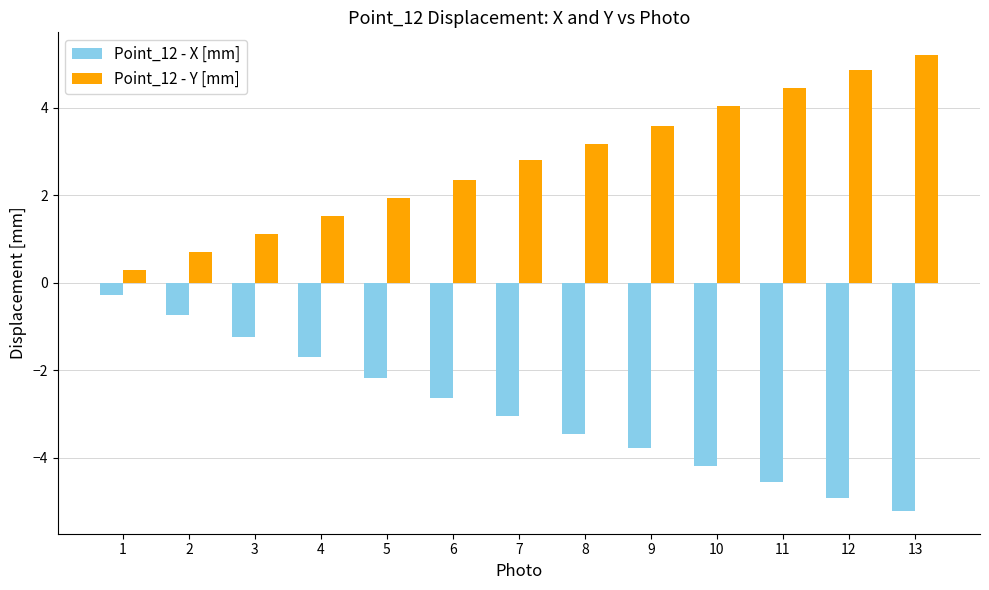

What is the approximate value of Point_12 - X [mm] at 4?

-1.7